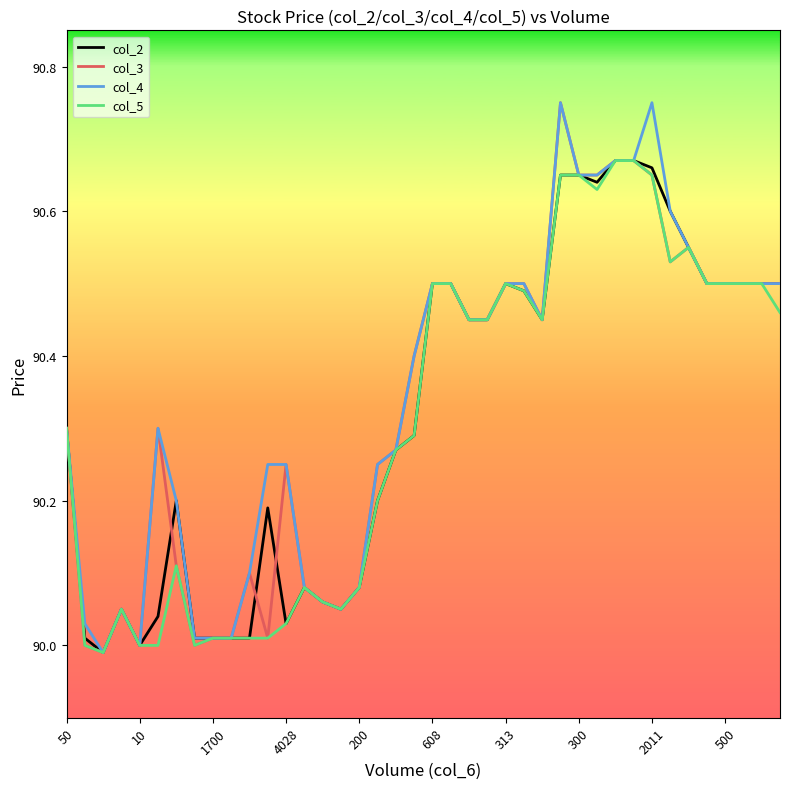

Reading left to right, transcribe all the data shown in this chart.

col_2: 90.3	90.0	90.0	90.0	90.0	90.0	90.2	90.0	90.0	90.0	90.0	90.2	90.0	90.1	90.1	90.0	90.1	90.2	90.3	90.3	90.5	90.5	90.5	90.5	90.5	90.5	90.5	90.7	90.7	90.6	90.7	90.7	90.7	90.6	90.5	90.5	90.5	90.5	90.5	90.5
col_3: 90.3	90.0	90.0	90.0	90.0	90.3	90.1	90.0	90.0	90.0	90.1	90.0	90.2	90.1	90.1	90.0	90.1	90.2	90.3	90.4	90.5	90.5	90.5	90.5	90.5	90.5	90.5	90.8	90.7	90.7	90.7	90.7	90.7	90.5	90.5	90.5	90.5	90.5	90.5	90.5
col_4: 90.3	90.0	90.0	90.0	90.0	90.3	90.2	90.0	90.0	90.0	90.1	90.2	90.2	90.1	90.1	90.0	90.1	90.2	90.3	90.4	90.5	90.5	90.5	90.5	90.5	90.5	90.5	90.8	90.7	90.7	90.7	90.7	90.8	90.6	90.5	90.5	90.5	90.5	90.5	90.5
col_5: 90.3	90.0	90.0	90.0	90.0	90.0	90.1	90.0	90.0	90.0	90.0	90.0	90.0	90.1	90.1	90.0	90.1	90.2	90.3	90.3	90.5	90.5	90.5	90.5	90.5	90.5	90.5	90.7	90.7	90.6	90.7	90.7	90.7	90.5	90.5	90.5	90.5	90.5	90.5	90.5